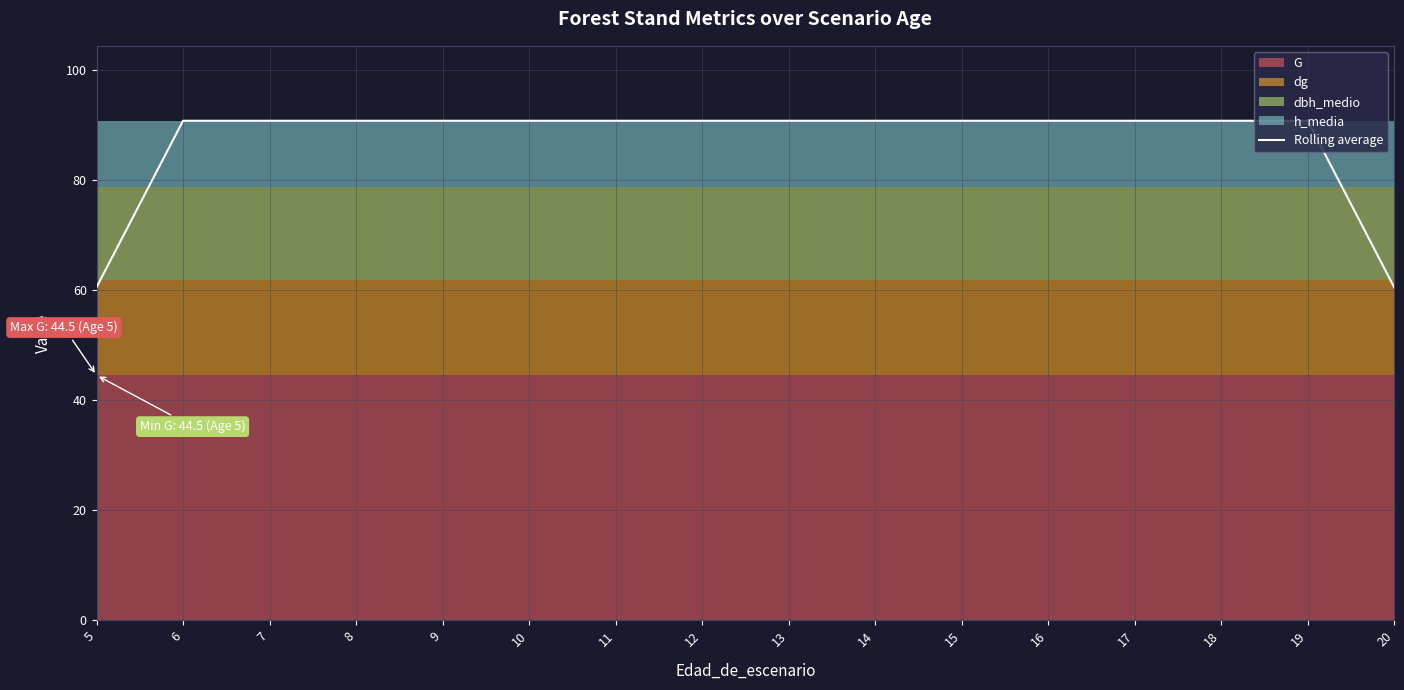

True or false: there are more than 0 points higher than both neighbors.

False